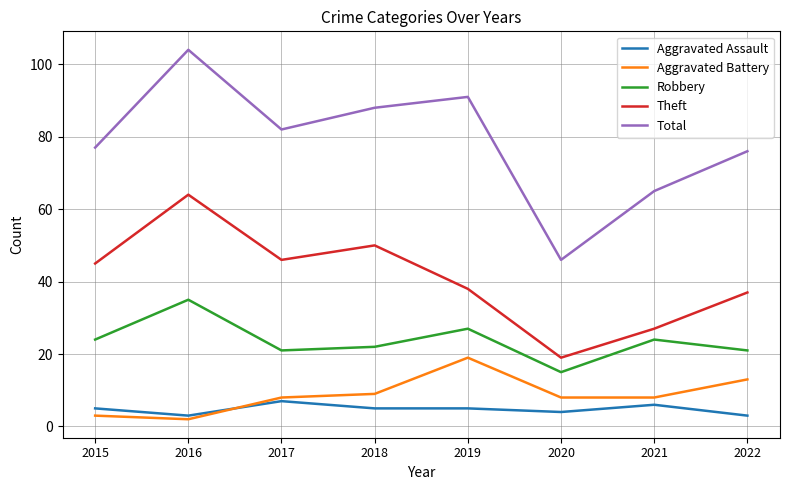

At which category does the chart reach its minimum across all series?

2016